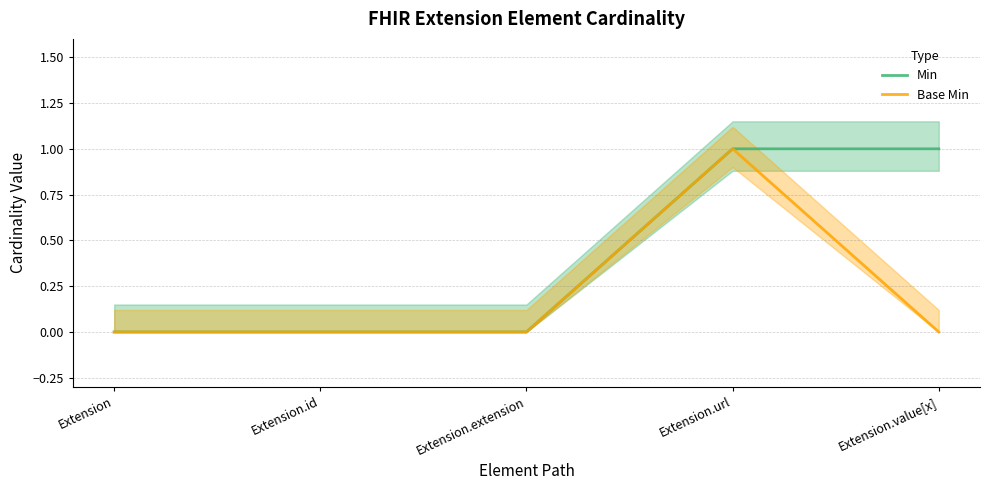

What is the label of the 2nd point from the left?

Extension.id